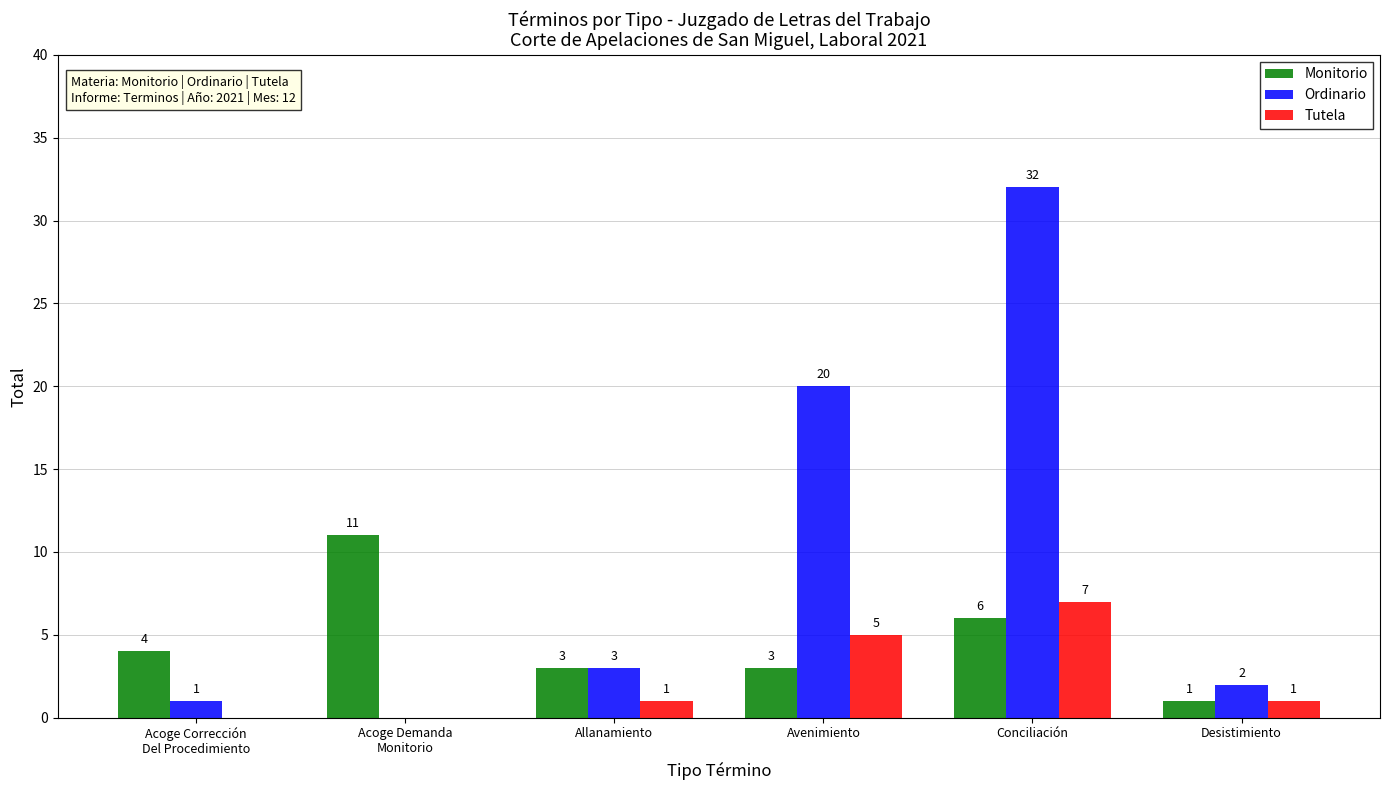

What are all the series names shown in the legend?

Monitorio, Ordinario, Tutela